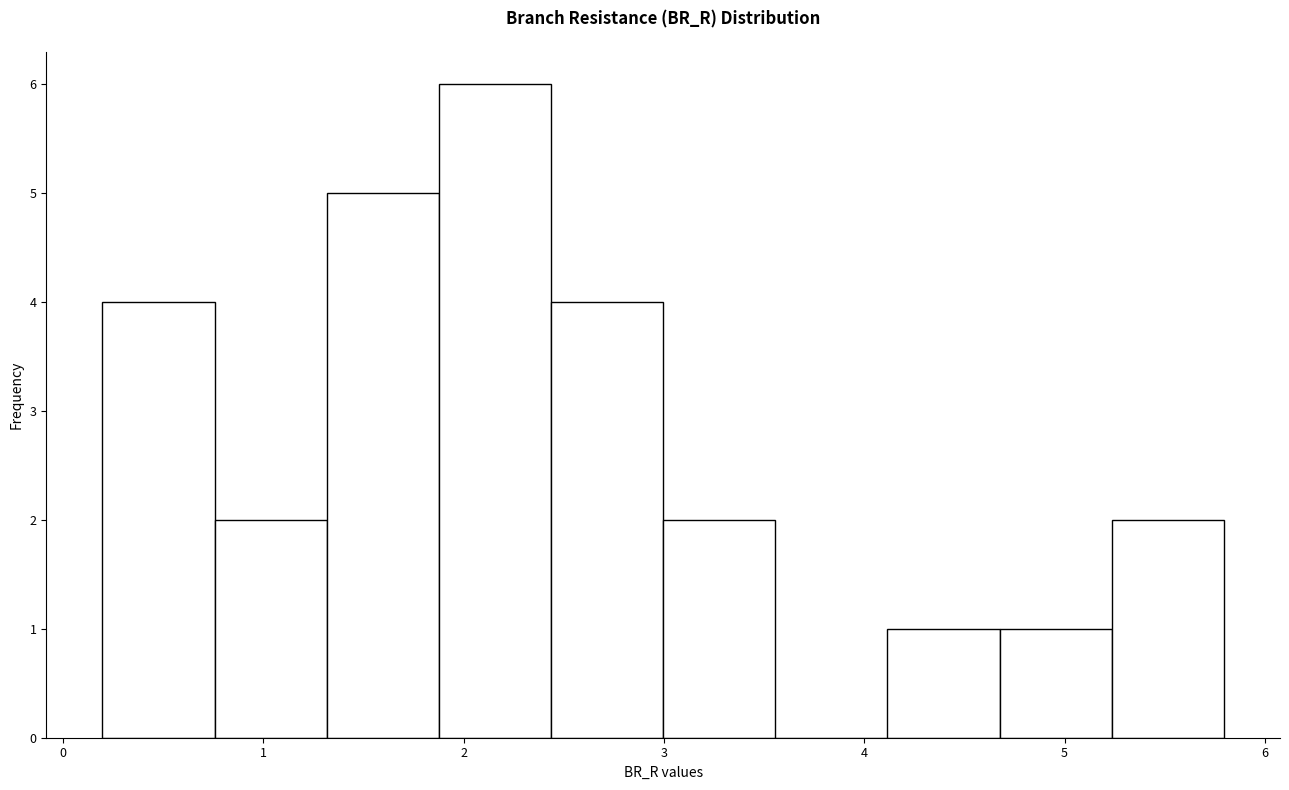

Reading left to right, transcribe this chart: for each bar, give the range it covers on the x-axis and its height. Neither the bar edges nor the heights are printed on the chart, so give them approximately, as read against the axes.

0.2 to 0.8: 4
0.8 to 1.3: 2
1.3 to 1.9: 5
1.9 to 2.4: 6
2.4 to 3.0: 4
3.0 to 3.6: 2
3.6 to 4.1: 0
4.1 to 4.7: 1
4.7 to 5.2: 1
5.2 to 5.8: 2